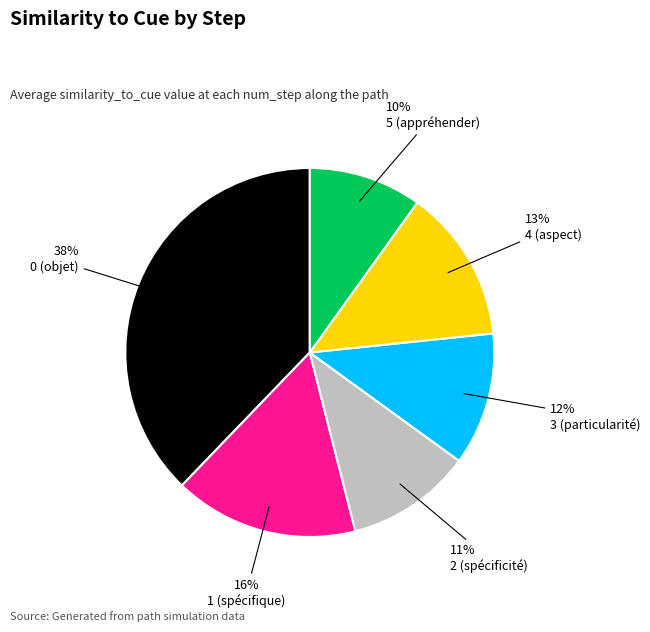

Is it true that 3 (particularité) is 1% of the pie?

False